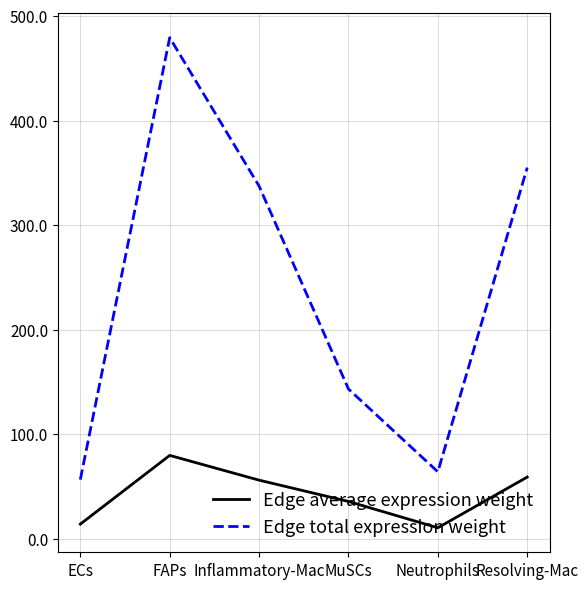

Which series has the largest total across all categories?

Edge total expression weight